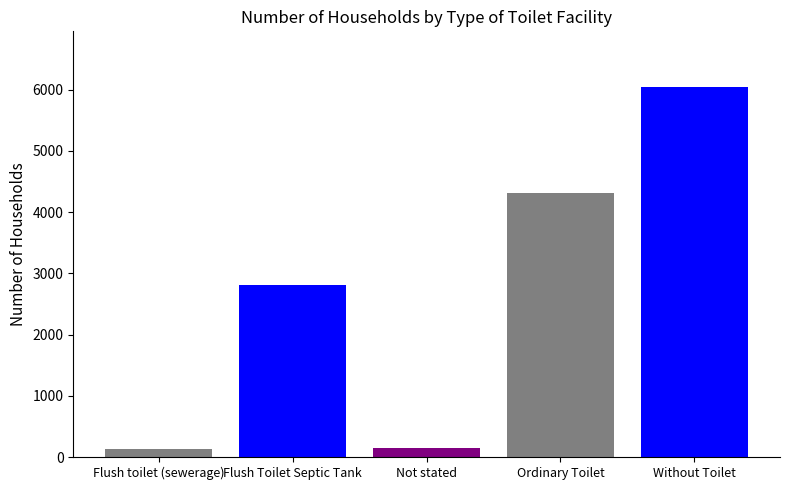

At which category does the chart reach its peak across all series?

Without Toilet